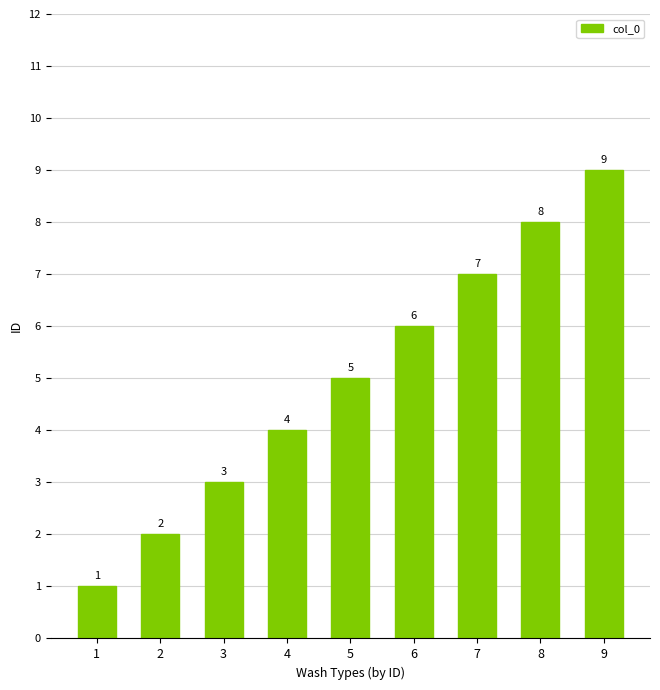

What is the change in value from 4 to 8?

+4